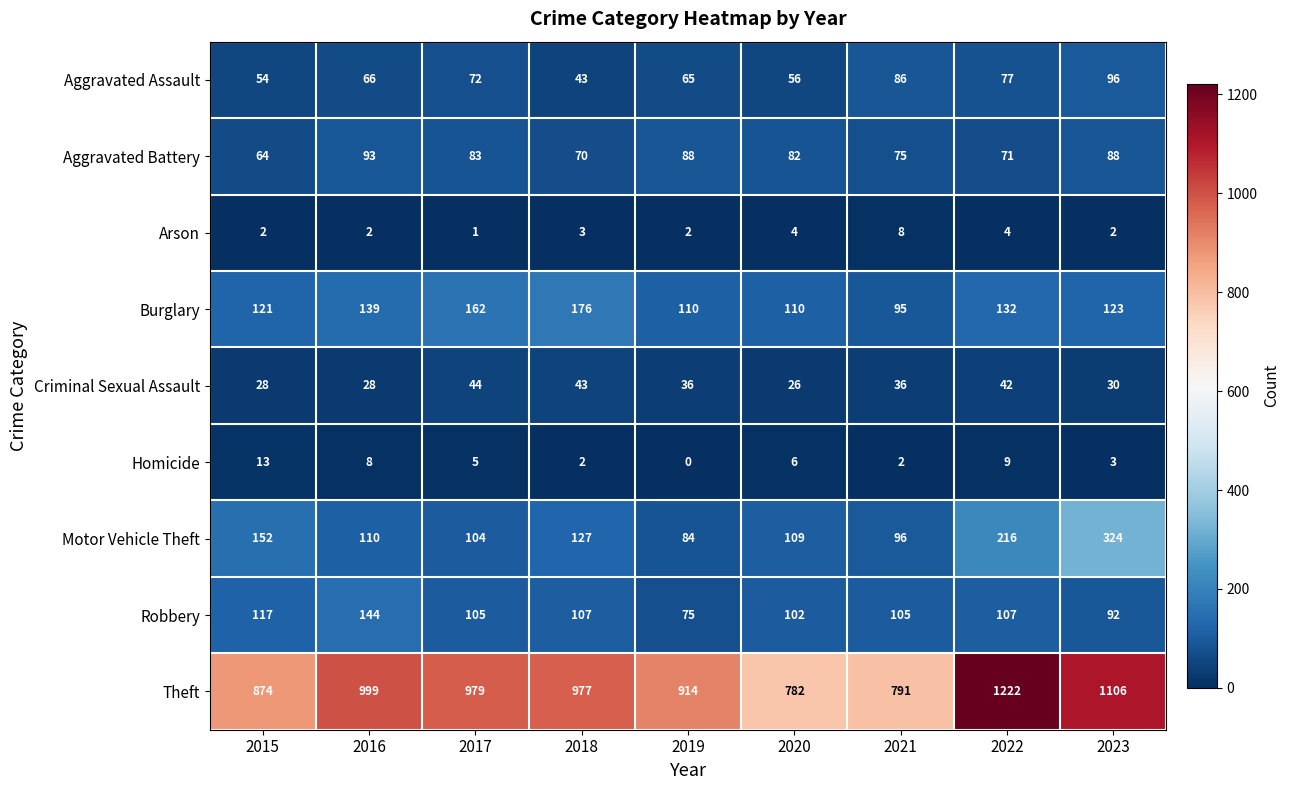

The Robbery series shows 169 at 2015. True or false?

False